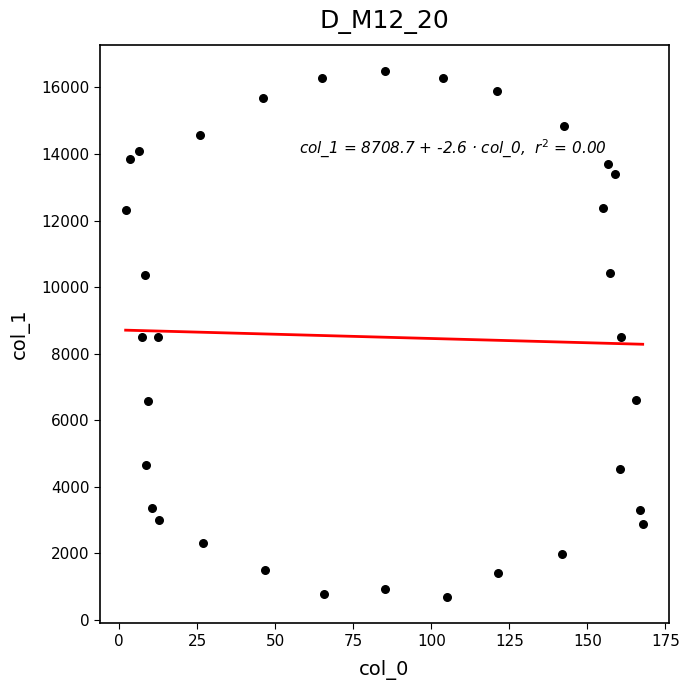

What is the range of X values (max minus min)?

165.7